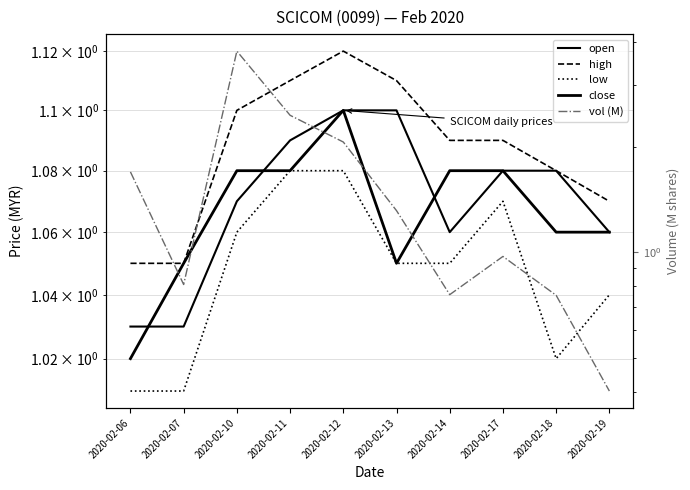

Rank the series by their maximum value, from lowest to highest.

low, open, close, high, vol (M)